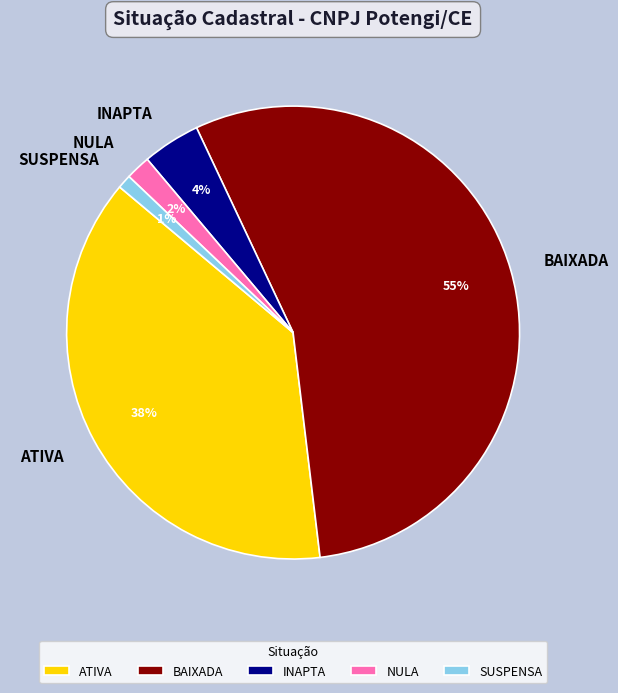

Is the sum of BAIXADA and ATIVA greater than half?

Yes